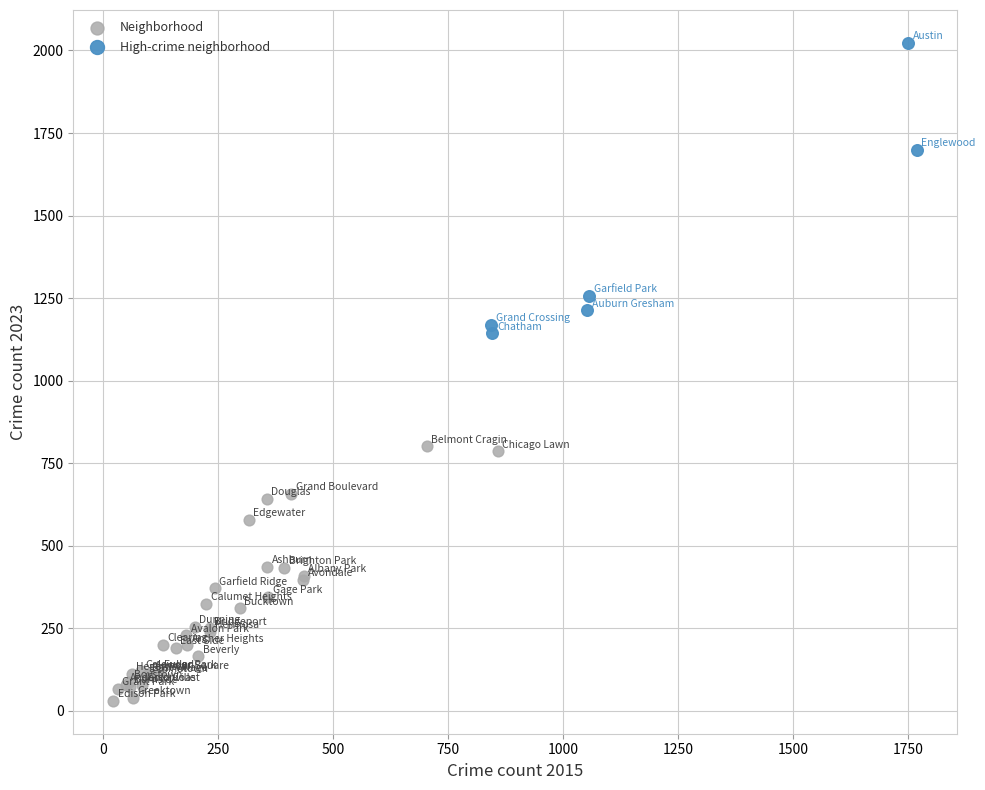

Which series has the widest spread of Y values?

High-crime neighborhood